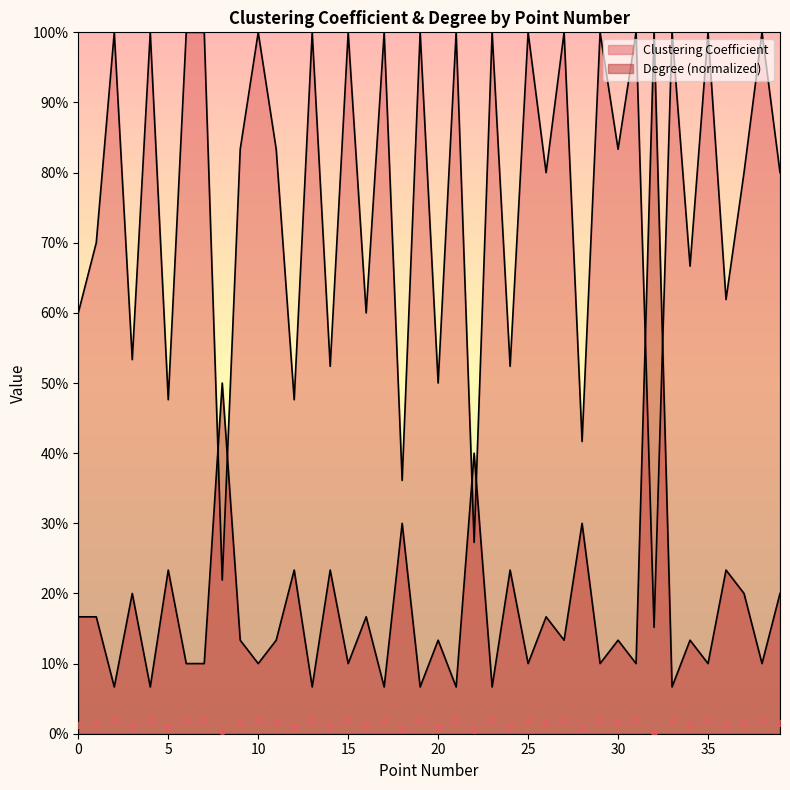

At which category is the sum across all series the highest?

32